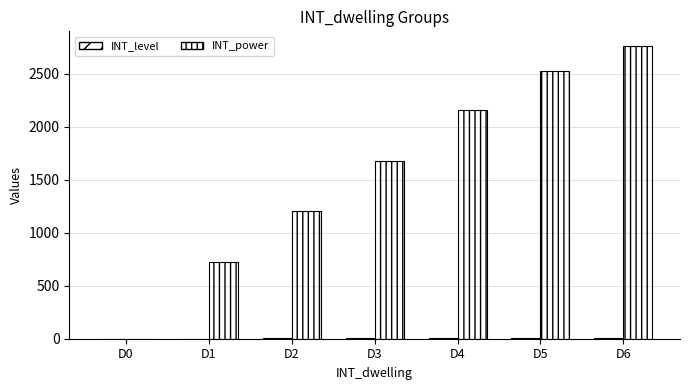

How many groups of bars are there?

7